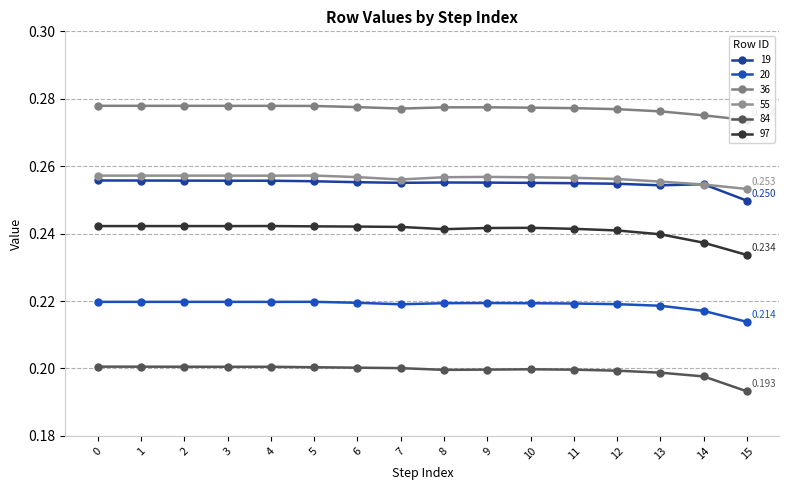

What are all the series names shown in the legend?

19, 20, 36, 55, 84, 97